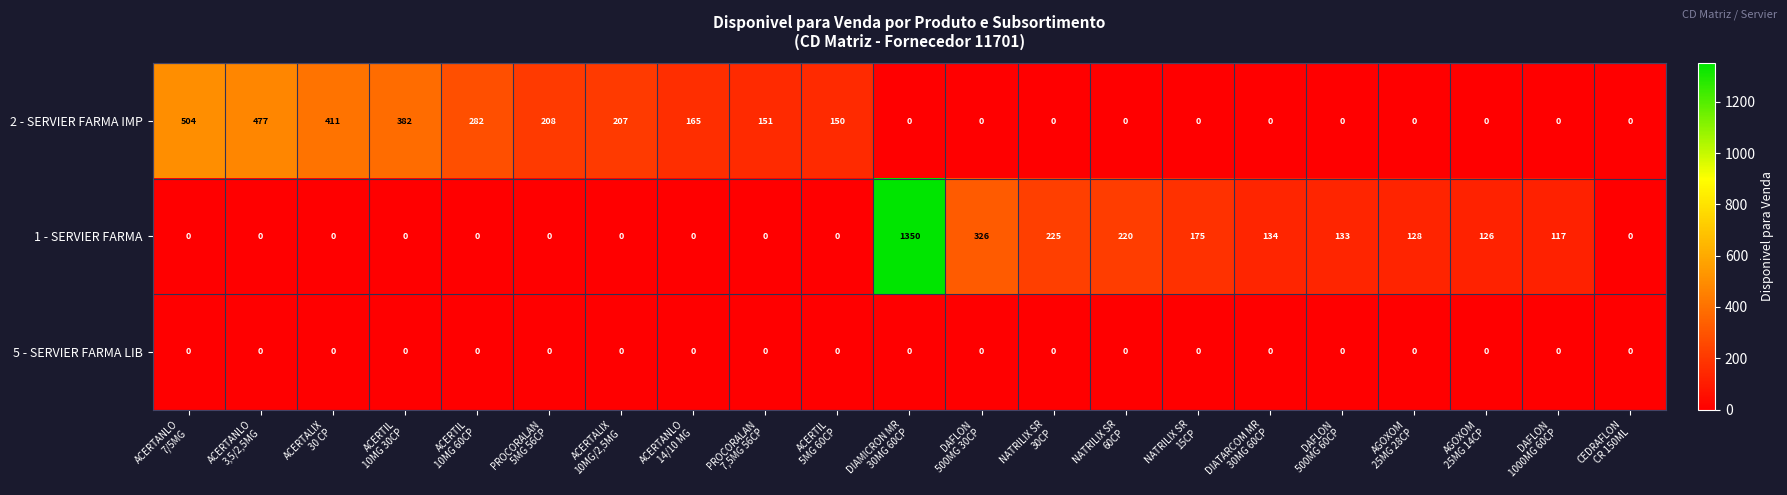

Rank the series by their maximum value, from lowest to highest.

5 - SERVIER FARMA LIB, 2 - SERVIER FARMA IMP, 1 - SERVIER FARMA